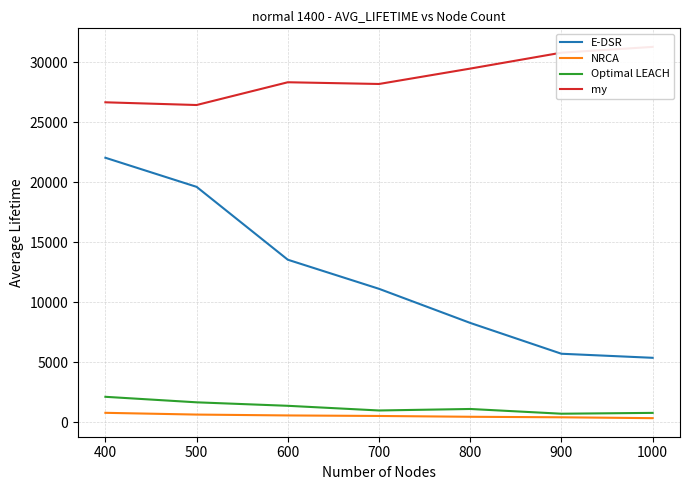

True or false: my and E-DSR cross at least once.

False